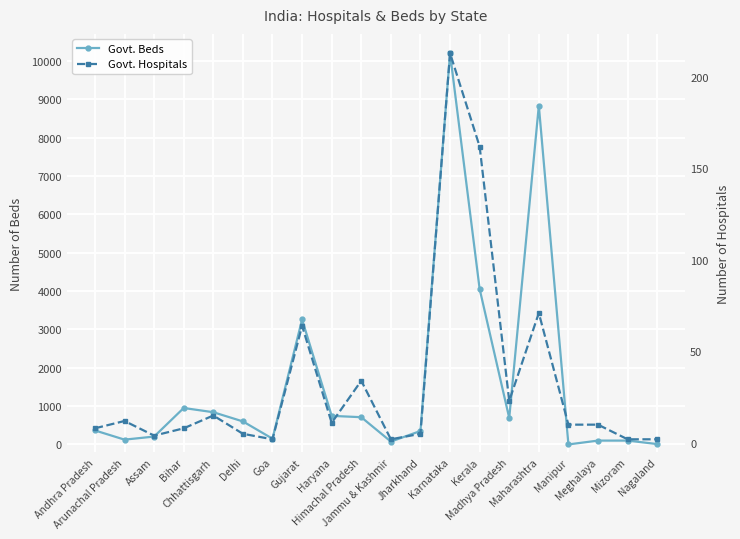

What is the sum of all Govt. Beds values?

32358